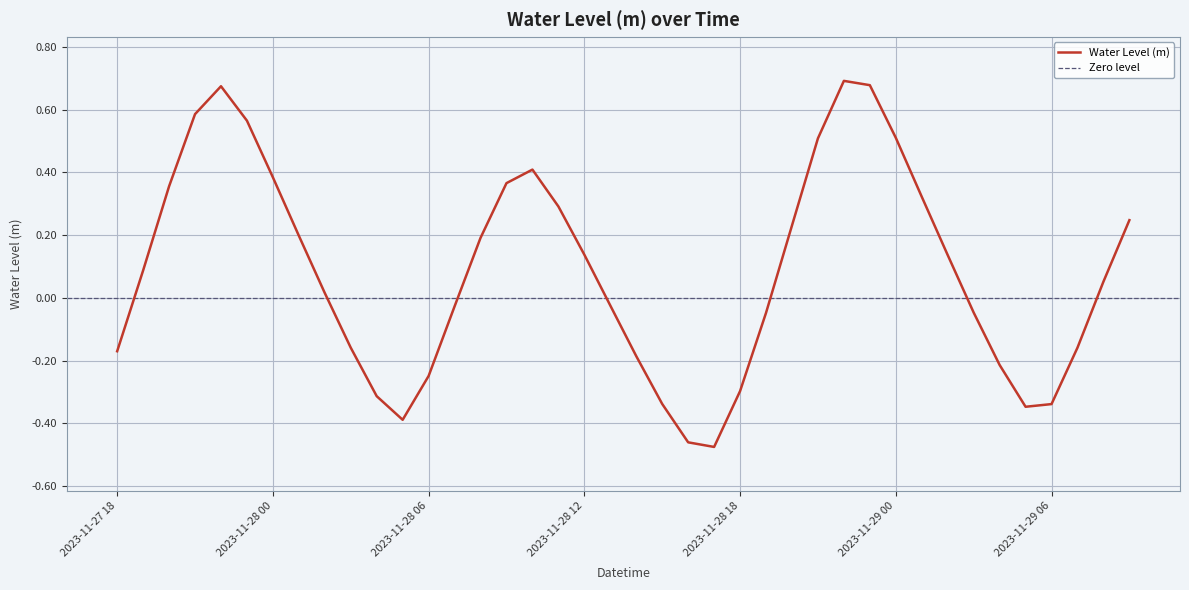

What position from the right is 2023-11-28 03:00?

31